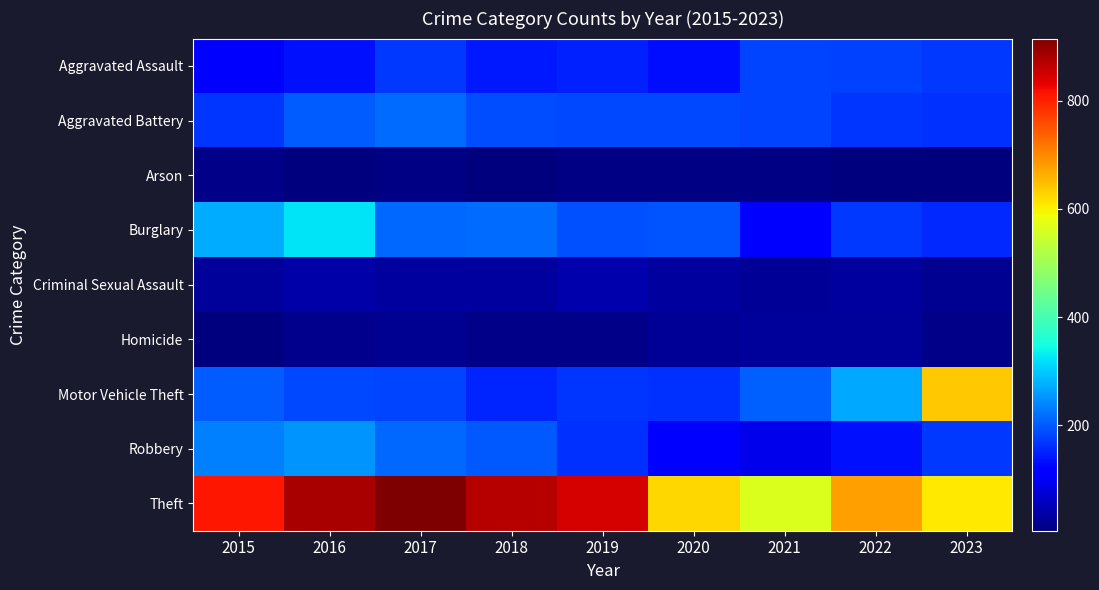

Between 2019 and 2023, which series saw the biggest shift?

Motor Vehicle Theft